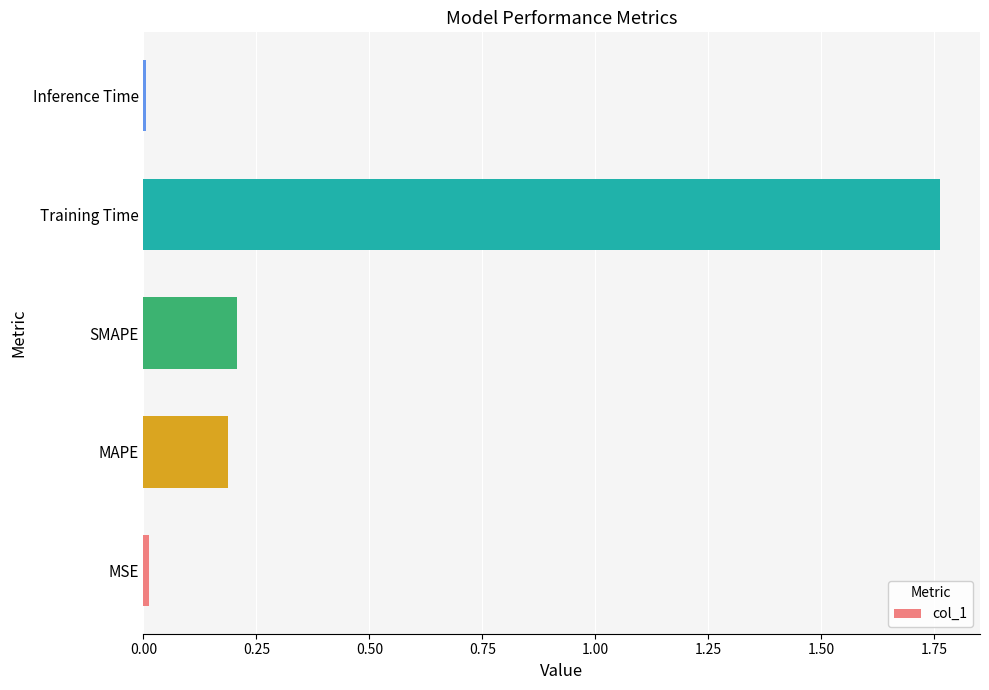

What is the sum of all values?

2.2